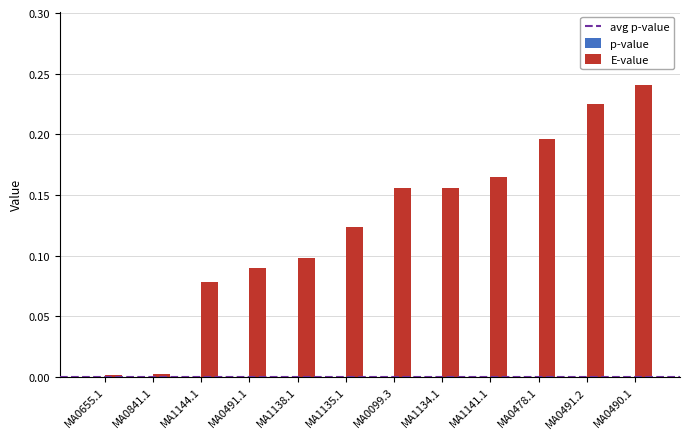

Which series changed the most between MA0841.1 and MA1135.1?

E-value